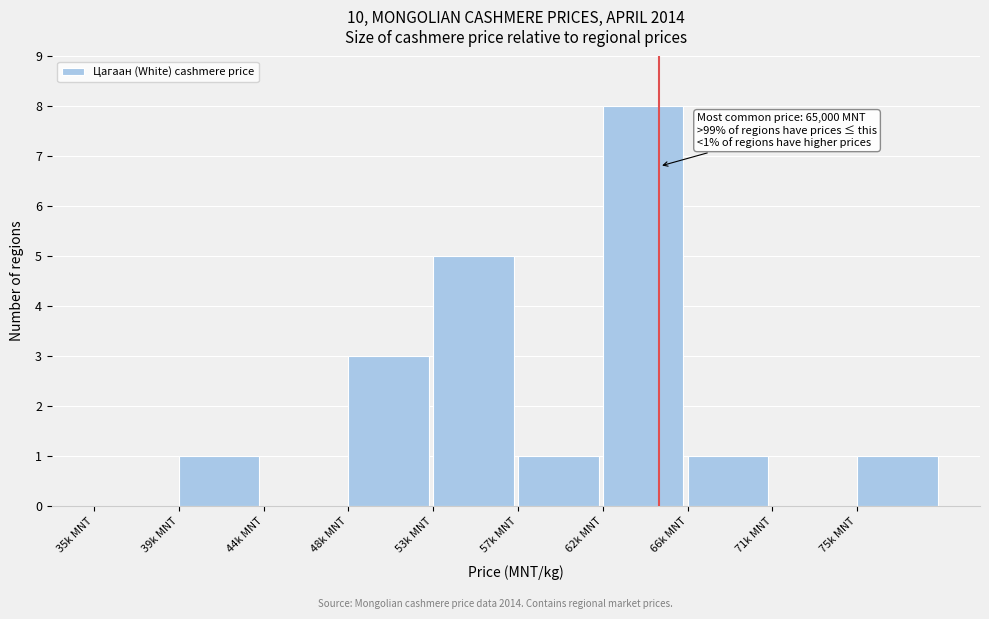

Reading left to right, extract all data points from this chart.

35k MNT=0	39k MNT=1	44k MNT=0	48k MNT=3	53k MNT=5	57k MNT=1	62k MNT=8	66k MNT=1	71k MNT=0	75k MNT=1